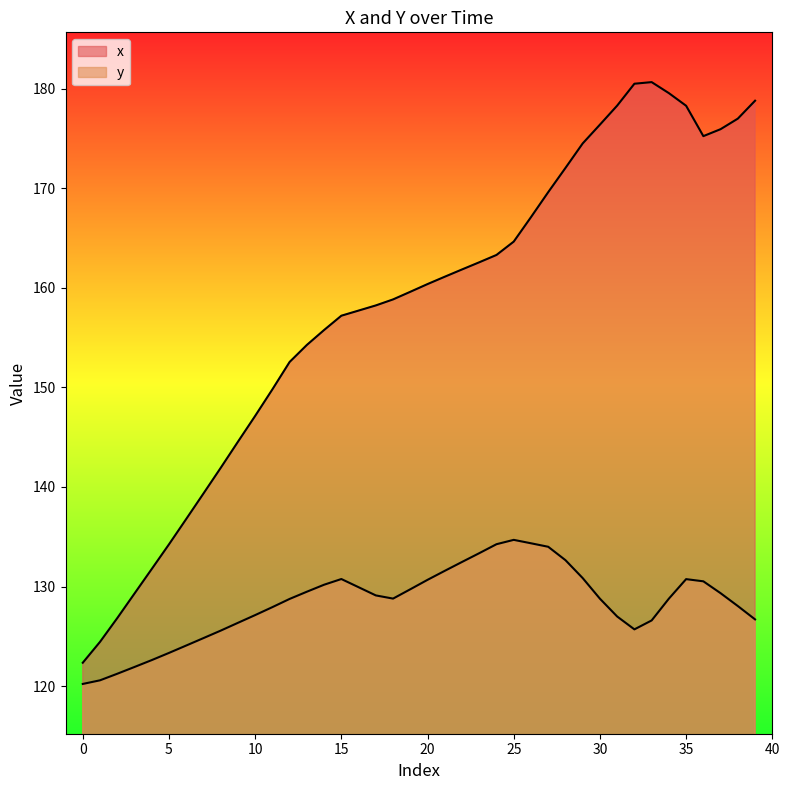

True or false: y has a value of 134.2 at 24.

True